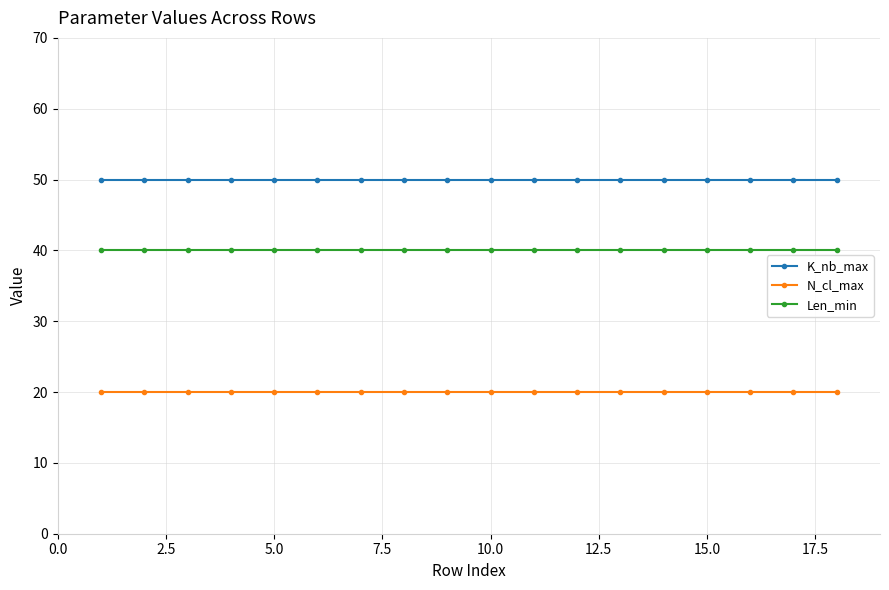

True or false: K_nb_max and Len_min intersect in this chart.

False